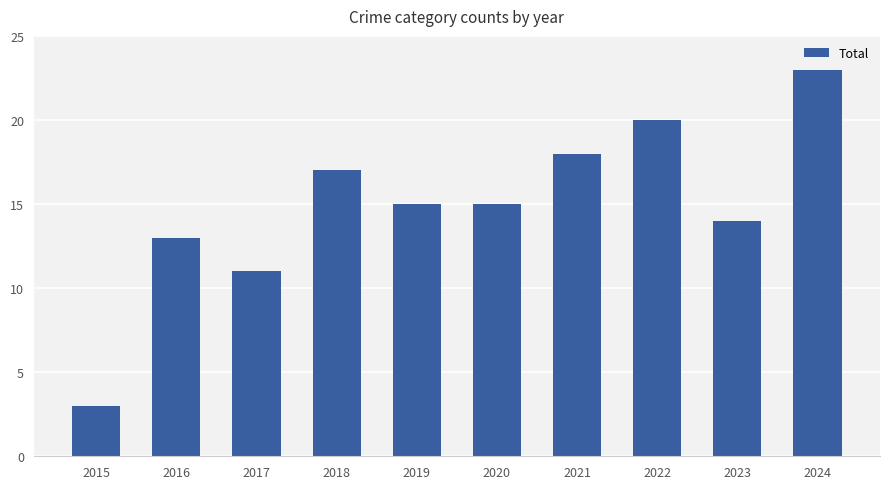

What is the maximum value shown in the chart?

23